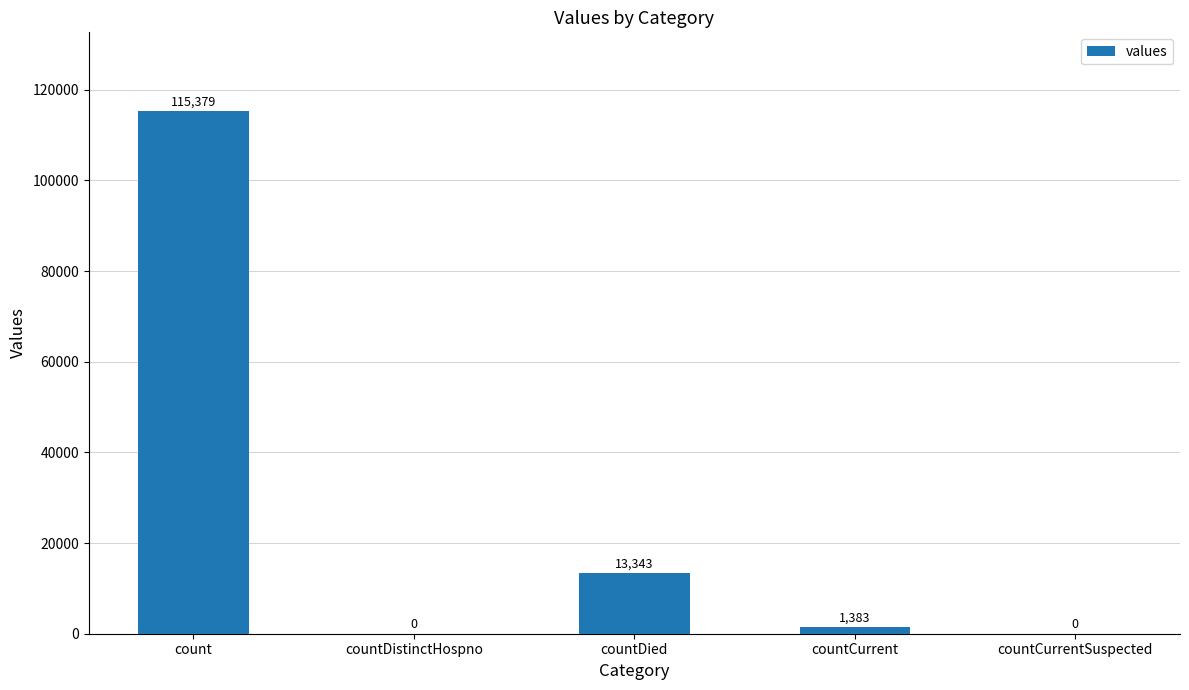

What is the sum of all values?

130105